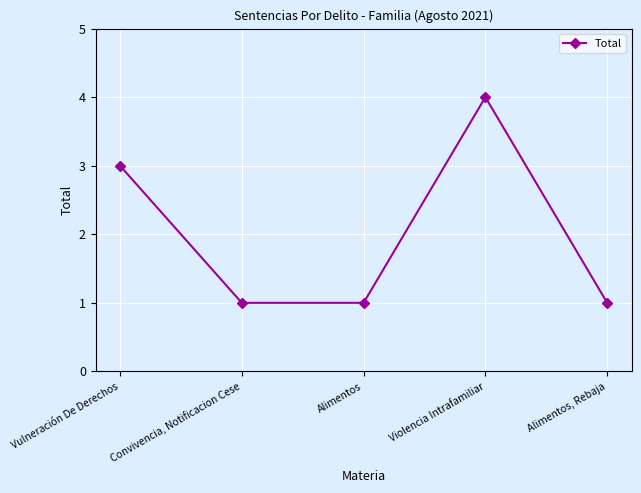

At which category does the data reach its first local peak?

Violencia Intrafamiliar